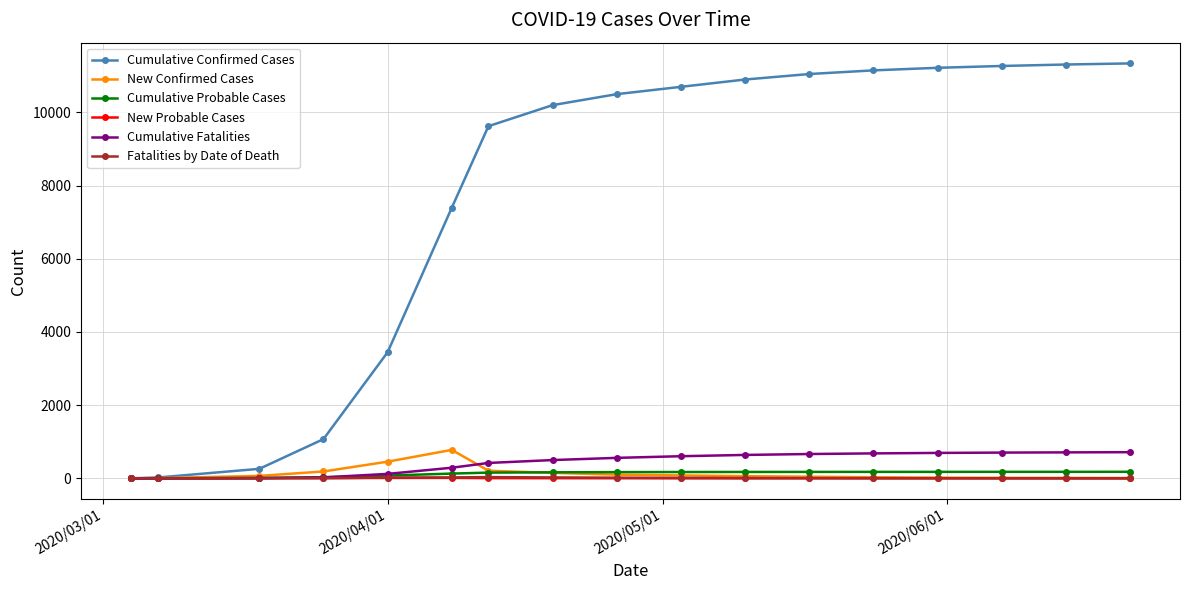

Which series has the largest total across all categories?

Cumulative Confirmed Cases